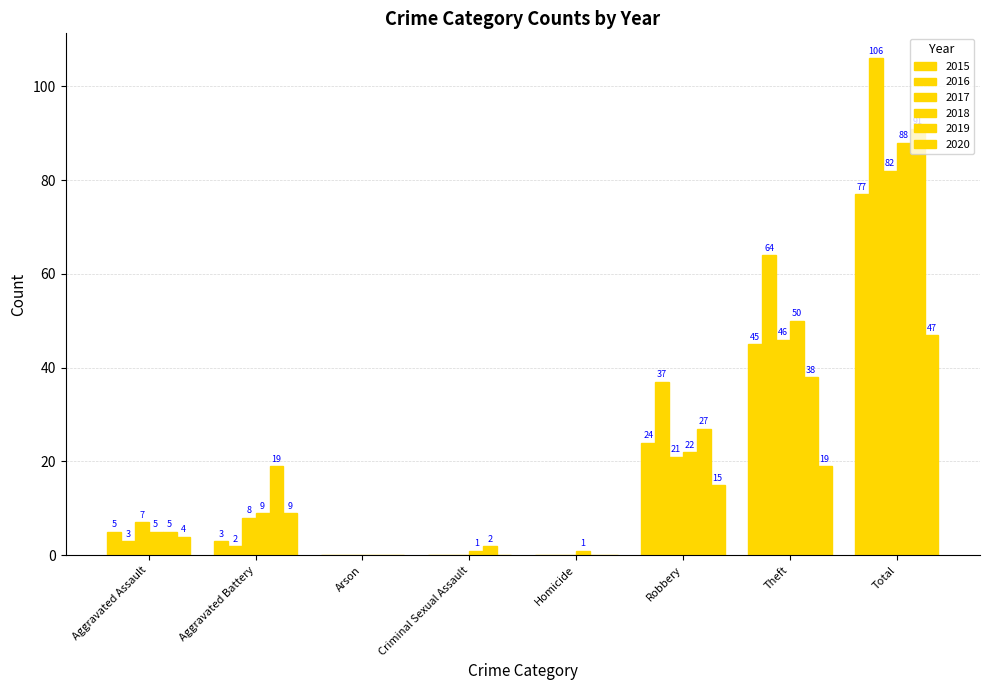

Is it true that 2018 equals 4 at Aggravated Battery?

False